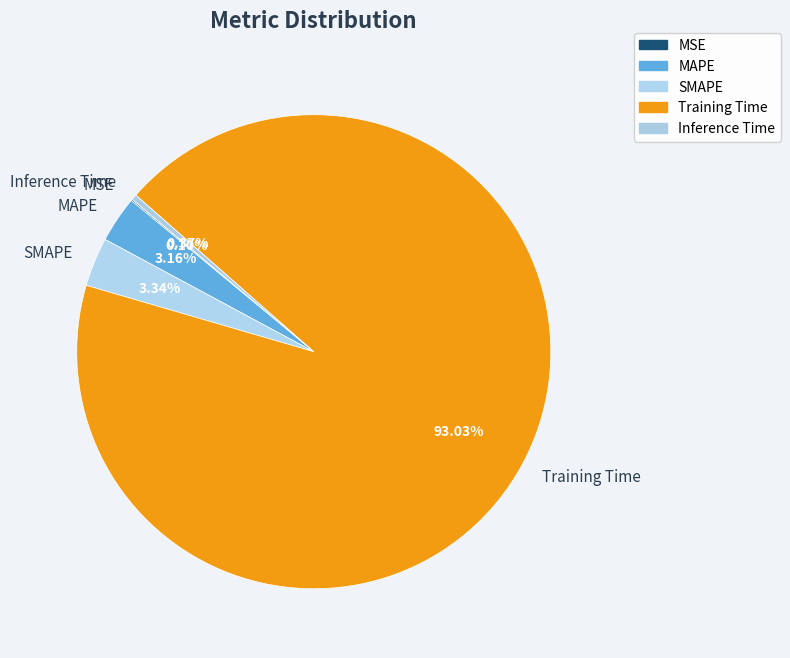

What is the majority slice?

Training Time